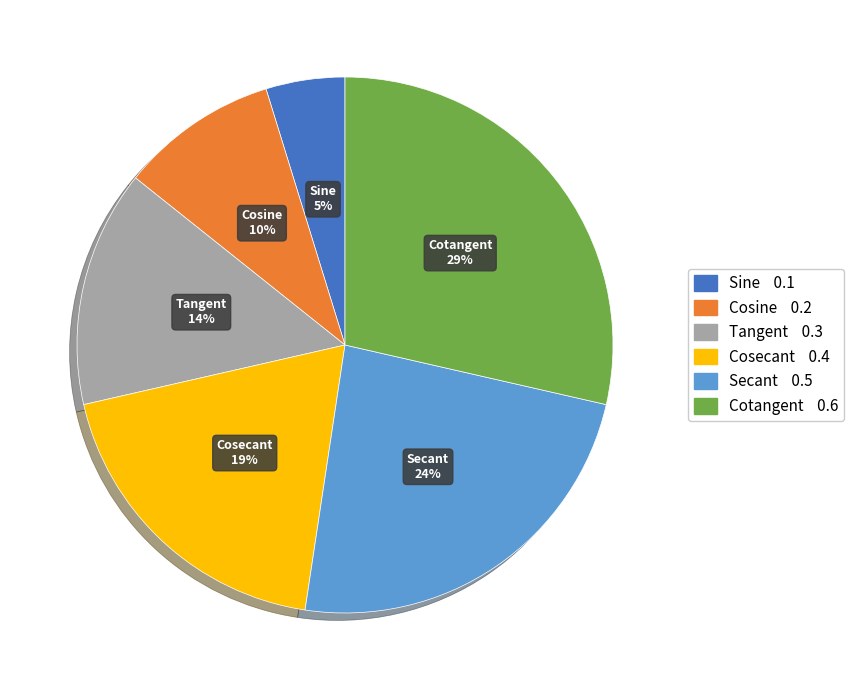

The Cosine slice represents 10% of the pie. True or false?

True